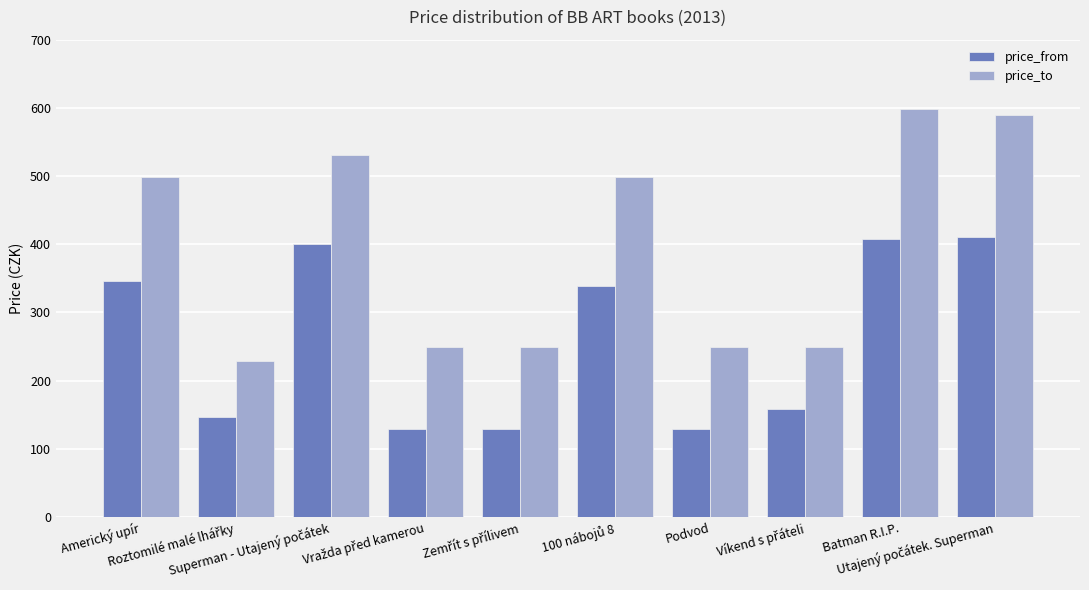

Which series has the largest total across all categories?

price_to